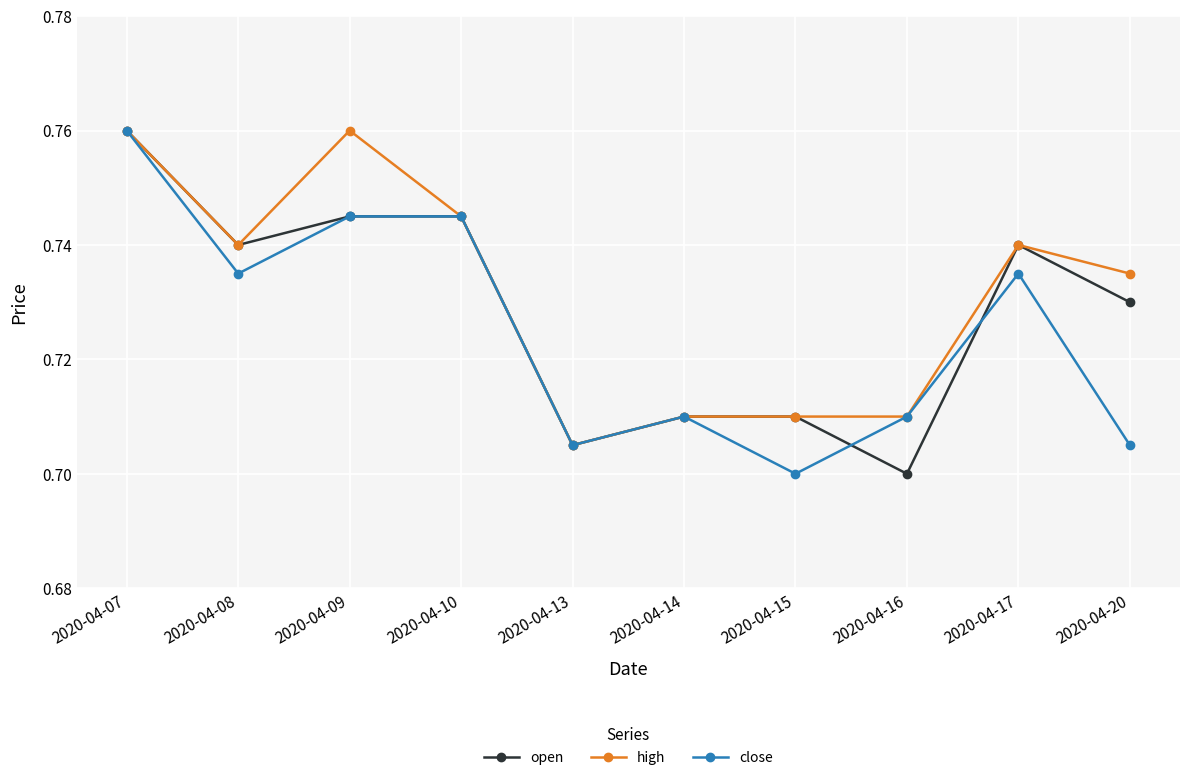

The value of close at 2020-04-20 is 0.9. True or false?

False